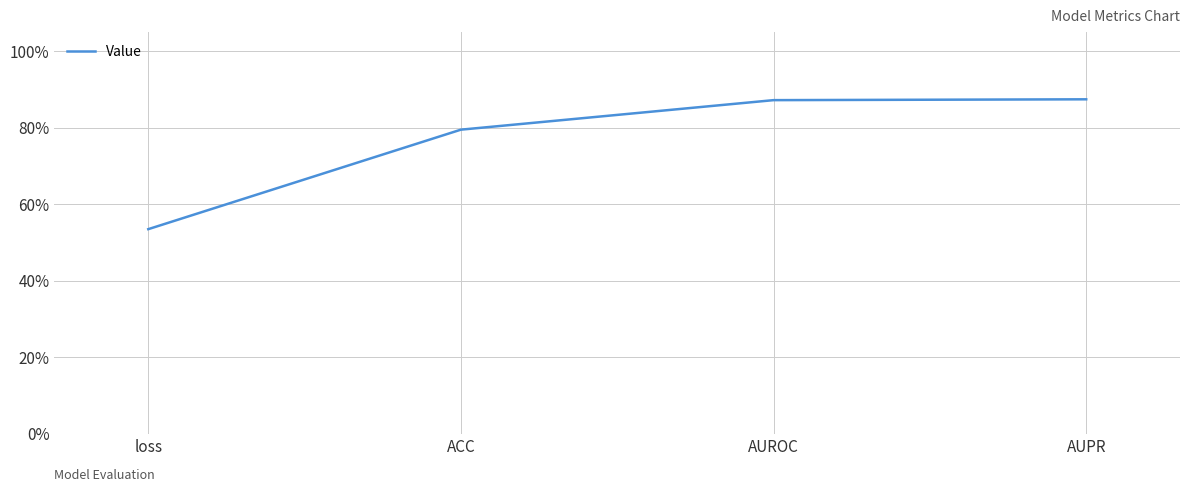

Reading right to left, transcribe all the data shown in this chart.

AUPR=0.9	AUROC=0.9	ACC=0.8	loss=0.5